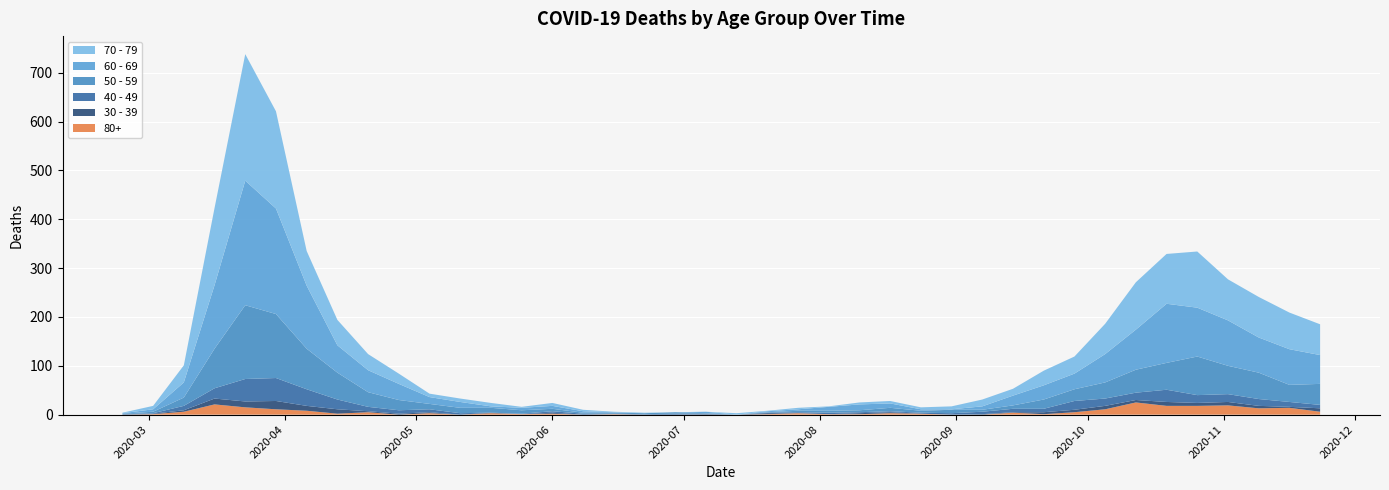

Reading right to left, list all the values displayed in this chart.

80+: 2020-11-23=6	2020-11-16=14	2020-11-09=13	2020-11-02=19	2020-10-26=18	2020-10-19=18	2020-10-12=25	2020-10-05=11	2020-09-28=5	2020-09-21=1	2020-09-14=4	2020-09-07=0	2020-08-31=0	2020-08-24=2	2020-08-17=3	2020-08-10=1	2020-08-03=1	2020-07-27=3	2020-07-20=1	2020-07-13=0	2020-07-06=0	2020-06-29=0	2020-06-22=0	2020-06-15=1	2020-06-08=0	2020-06-01=2	2020-05-25=1	2020-05-18=3	2020-05-11=0	2020-05-04=3	2020-04-27=0	2020-04-20=5	2020-04-13=2	2020-04-06=8	2020-03-30=11	2020-03-23=15	2020-03-16=21	2020-03-09=6	2020-03-02=1	2020-02-24=0
40 - 49: 2020-11-23=7	2020-11-16=10	2020-11-09=14	2020-11-02=16	2020-10-26=16	2020-10-19=25	2020-10-12=15	2020-10-05=15	2020-09-28=18	2020-09-21=7	2020-09-14=7	2020-09-07=5	2020-08-31=3	2020-08-24=2	2020-08-17=2	2020-08-10=2	2020-08-03=3	2020-07-27=2	2020-07-20=1	2020-07-13=0	2020-07-06=1	2020-06-29=2	2020-06-22=1	2020-06-15=1	2020-06-08=2	2020-06-01=3	2020-05-25=1	2020-05-18=0	2020-05-11=3	2020-05-04=6	2020-04-27=7	2020-04-20=9	2020-04-13=20	2020-04-06=34	2020-03-30=47	2020-03-23=46	2020-03-16=21	2020-03-09=9	2020-03-02=1	2020-02-24=1
50 - 59: 2020-11-23=43	2020-11-16=35	2020-11-09=54	2020-11-02=58	2020-10-26=79	2020-10-19=55	2020-10-12=47	2020-10-05=33	2020-09-28=24	2020-09-21=19	2020-09-14=7	2020-09-07=4	2020-08-31=7	2020-08-24=4	2020-08-17=7	2020-08-10=4	2020-08-03=4	2020-07-27=3	2020-07-20=1	2020-07-13=0	2020-07-06=1	2020-06-29=3	2020-06-22=2	2020-06-15=2	2020-06-08=2	2020-06-01=5	2020-05-25=7	2020-05-18=10	2020-05-11=11	2020-05-04=11	2020-04-27=21	2020-04-20=30	2020-04-13=55	2020-04-06=83	2020-03-30=131	2020-03-23=151	2020-03-16=81	2020-03-09=17	2020-03-02=3	2020-02-24=1
60 - 69: 2020-11-23=59	2020-11-16=73	2020-11-09=72	2020-11-02=93	2020-10-26=100	2020-10-19=121	2020-10-12=82	2020-10-05=58	2020-09-28=32	2020-09-21=29	2020-09-14=20	2020-09-07=7	2020-08-31=1	2020-08-24=3	2020-08-17=9	2020-08-10=12	2020-08-03=8	2020-07-27=3	2020-07-20=2	2020-07-13=0	2020-07-06=3	2020-06-29=0	2020-06-22=0	2020-06-15=1	2020-06-08=3	2020-06-01=6	2020-05-25=5	2020-05-18=3	2020-05-11=12	2020-05-04=14	2020-04-27=33	2020-04-20=45	2020-04-13=56	2020-04-06=129	2020-03-30=216	2020-03-23=255	2020-03-16=130	2020-03-09=31	2020-03-02=5	2020-02-24=1
70 - 79: 2020-11-23=63	2020-11-16=75	2020-11-09=83	2020-11-02=84	2020-10-26=115	2020-10-19=102	2020-10-12=97	2020-10-05=62	2020-09-28=35	2020-09-21=30	2020-09-14=14	2020-09-07=14	2020-08-31=6	2020-08-24=4	2020-08-17=5	2020-08-10=4	2020-08-03=1	2020-07-27=3	2020-07-20=1	2020-07-13=3	2020-07-06=0	2020-06-29=0	2020-06-22=1	2020-06-15=1	2020-06-08=3	2020-06-01=6	2020-05-25=2	2020-05-18=7	2020-05-11=7	2020-05-04=7	2020-04-27=21	2020-04-20=33	2020-04-13=52	2020-04-06=71	2020-03-30=199	2020-03-23=259	2020-03-16=158	2020-03-09=35	2020-03-02=7	2020-02-24=1
30 - 39: 2020-11-23=7	2020-11-16=2	2020-11-09=5	2020-11-02=7	2020-10-26=6	2020-10-19=8	2020-10-12=5	2020-10-05=7	2020-09-28=5	2020-09-21=4	2020-09-14=1	2020-09-07=1	2020-08-31=0	2020-08-24=0	2020-08-17=2	2020-08-10=2	2020-08-03=0	2020-07-27=0	2020-07-20=2	2020-07-13=0	2020-07-06=1	2020-06-29=0	2020-06-22=0	2020-06-15=0	2020-06-08=0	2020-06-01=2	2020-05-25=0	2020-05-18=1	2020-05-11=0	2020-05-04=2	2020-04-27=2	2020-04-20=2	2020-04-13=9	2020-04-06=10	2020-03-30=17	2020-03-23=12	2020-03-16=12	2020-03-09=3	2020-03-02=1	2020-02-24=0